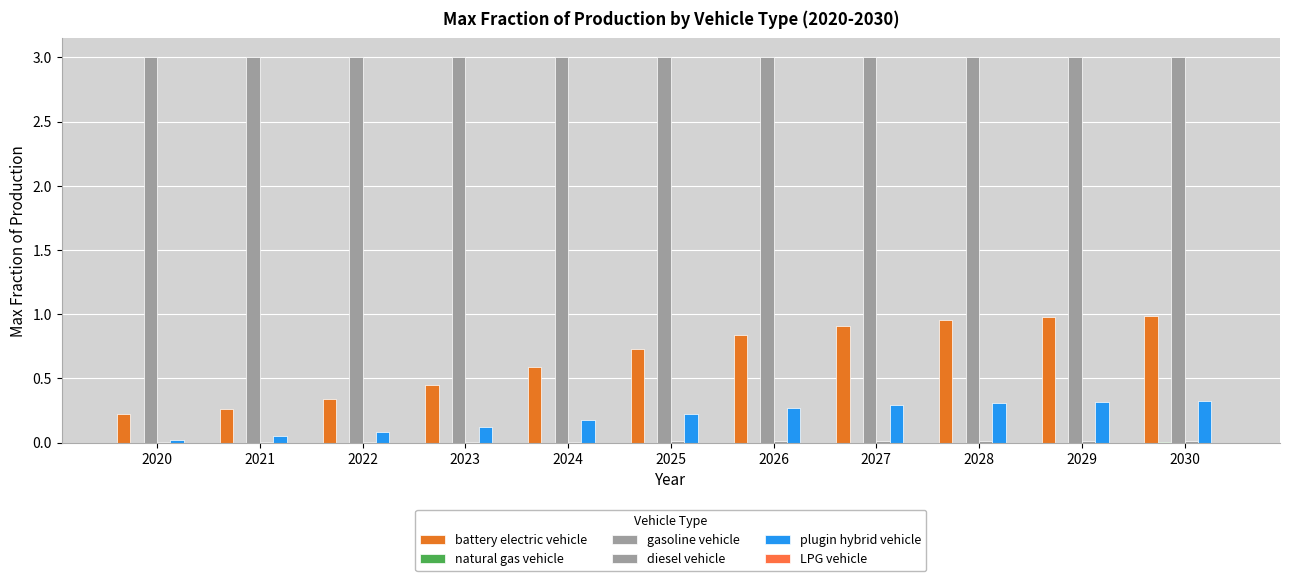

What is the value of the plugin hybrid vehicle bar at the 7th from the left?

0.3